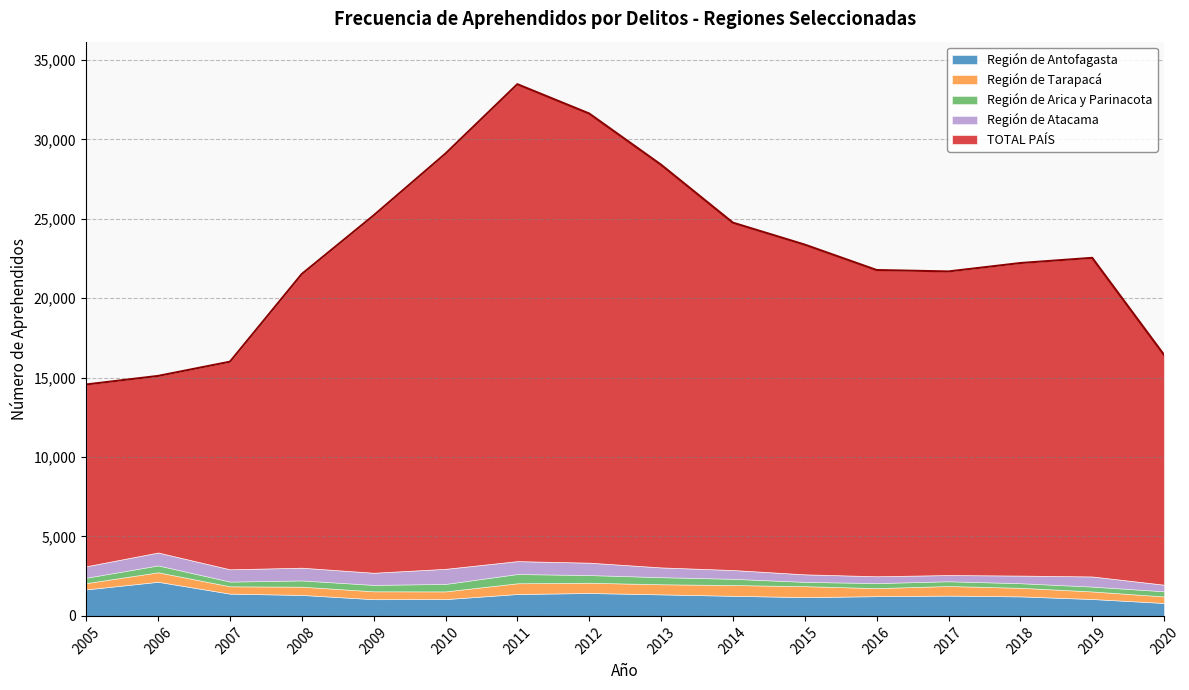

What is the maximum value for Región de Antofagasta?

2149